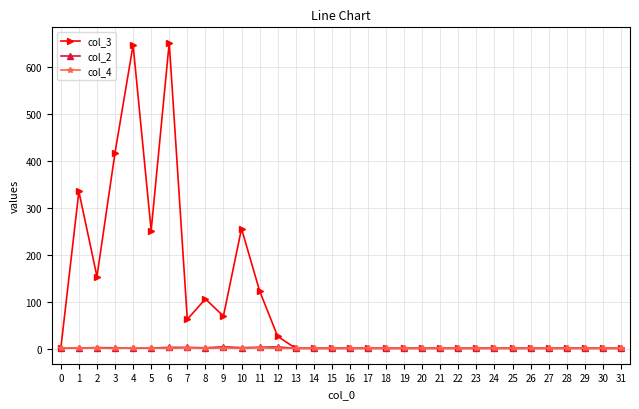

What is the value of the col_3 point at the 5th from the left?

646.5